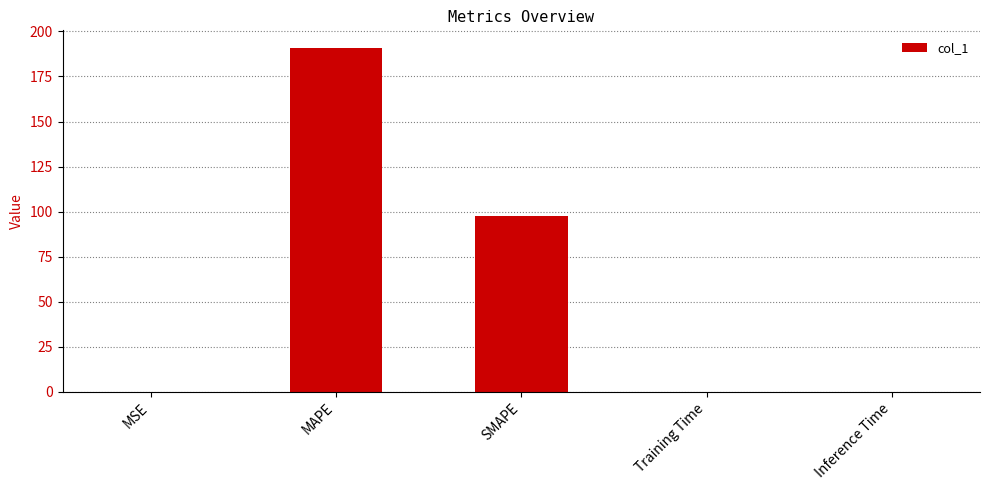

The value at MAPE is 191.0. True or false?

True